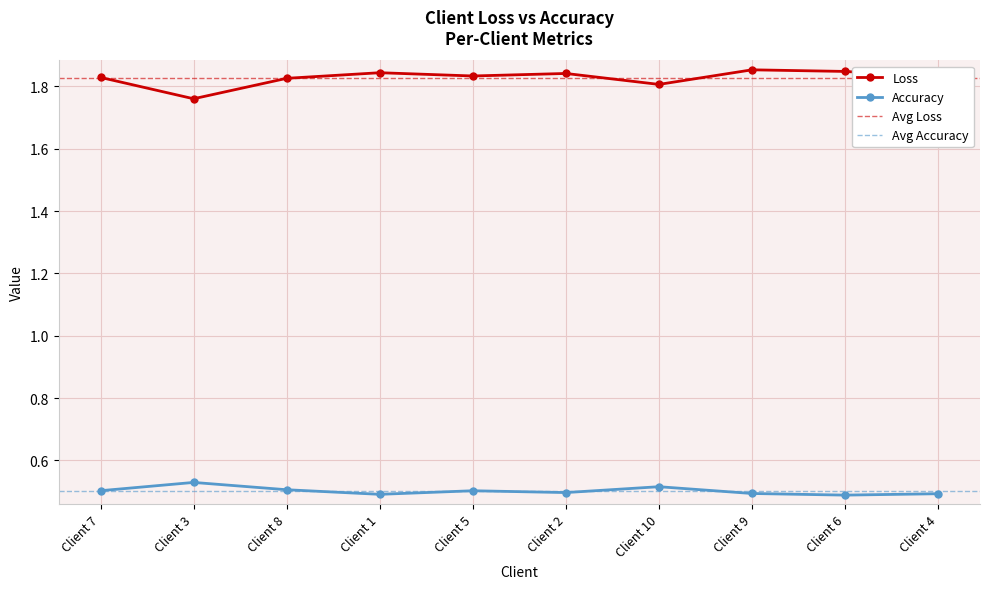

The Loss series shows 2.7 at Client 3. True or false?

False